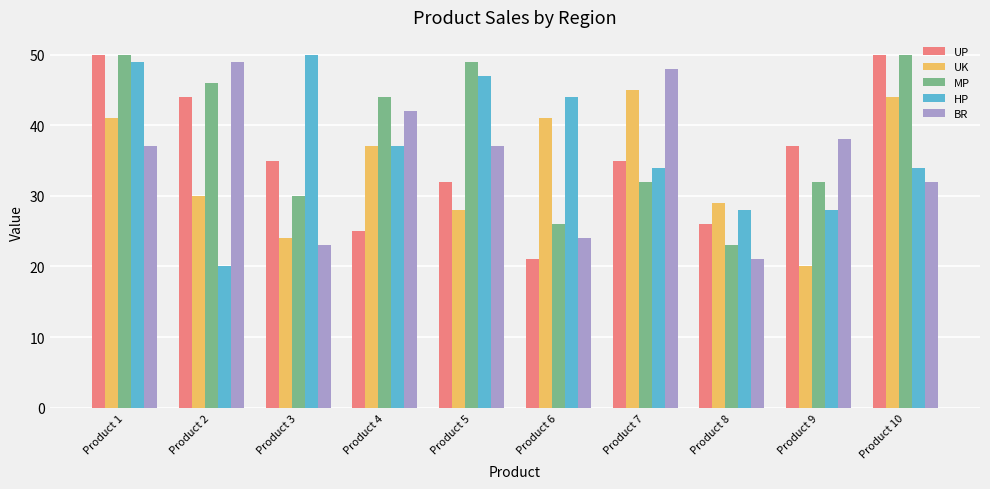

What is the difference between the second highest and second lowest values in the UP series?

25